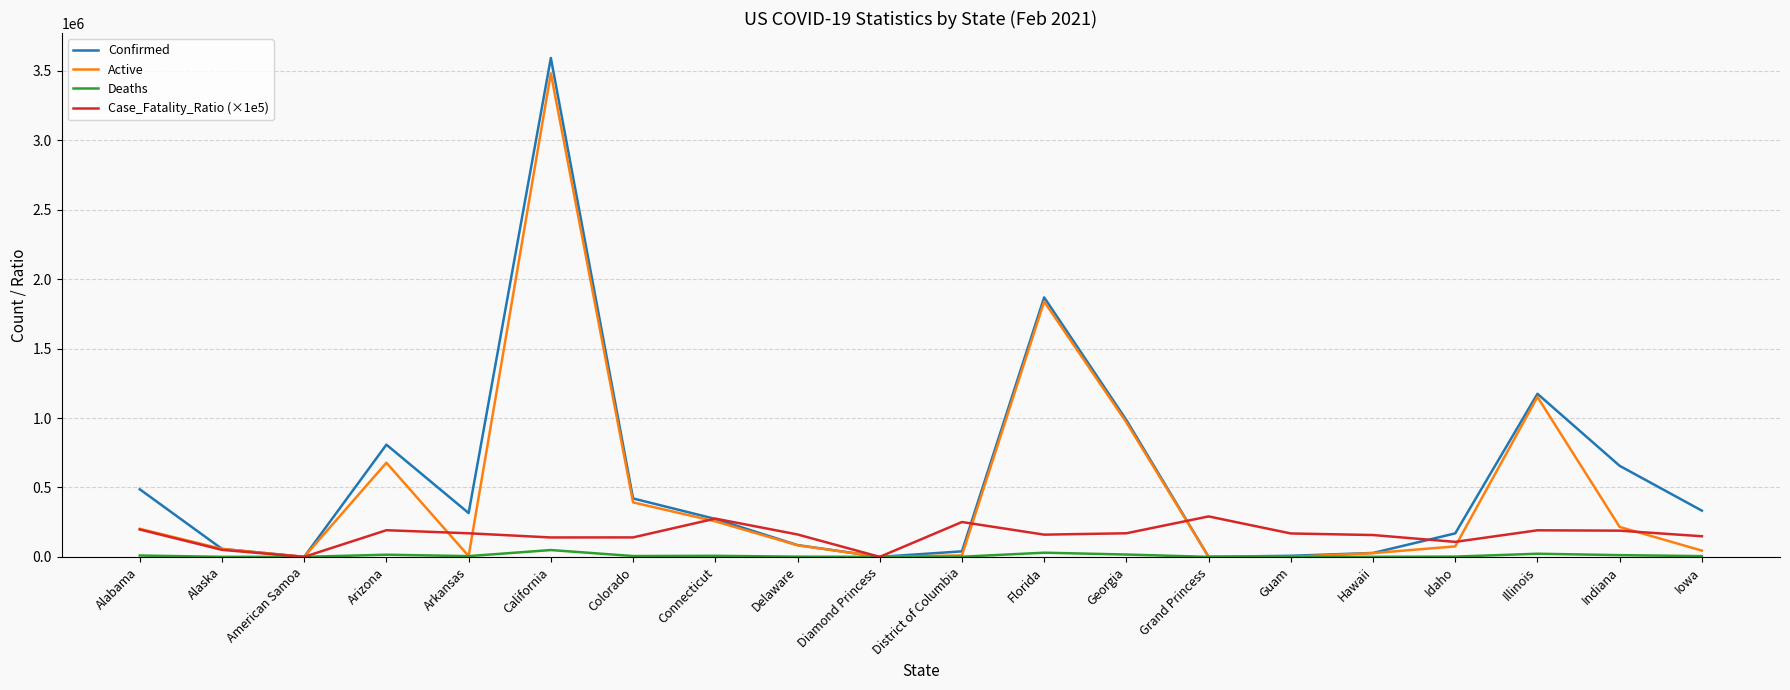

List the series in order of their overall mean, lowest first.

Deaths, Case_Fatality_Ratio (×1e5), Active, Confirmed